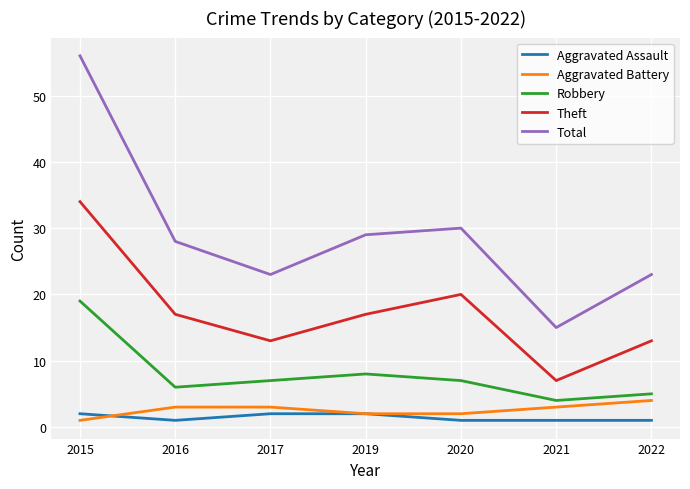

What is the difference between the Aggravated Assault values at 2019 and 2020?

1